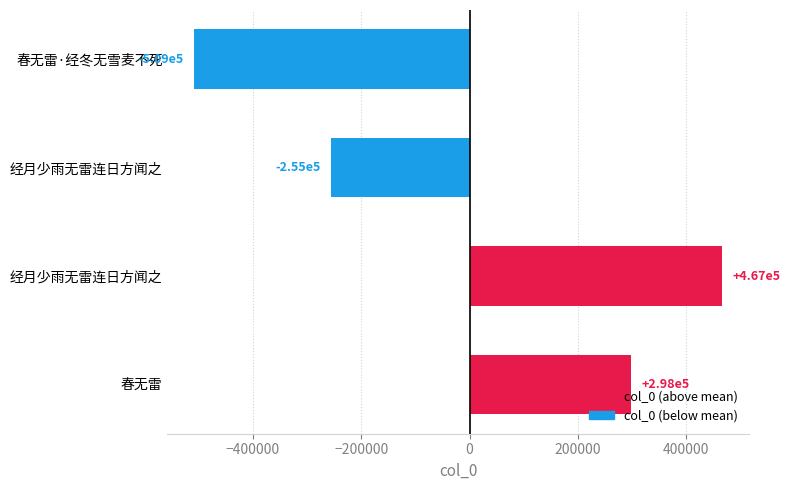

How many values are above zero?

2